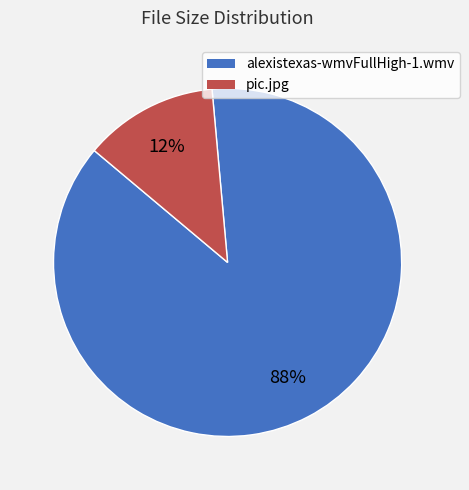

To the nearest percent, what is the combined percentage of pic.jpg and alexistexas-wmvFullHigh-1.wmv?

100%